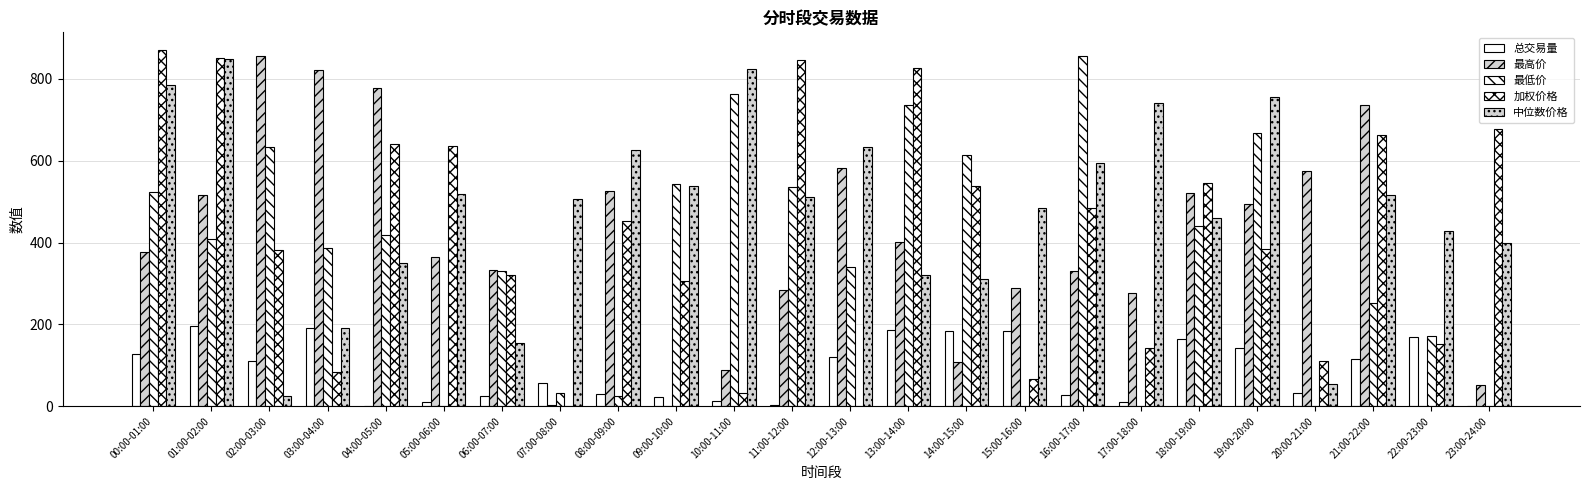

How many data points does each series have?

24